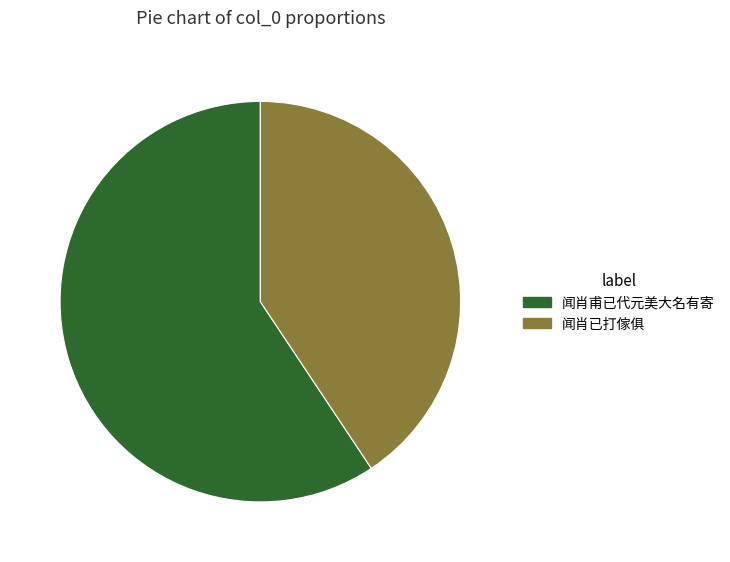

The 闻肖甫已代元美大名有寄 slice represents 59% of the pie. True or false?

True